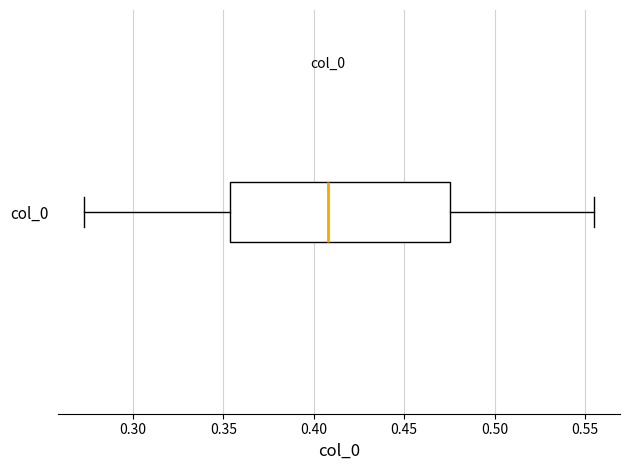

Where is the right edge of the box for col_0 on the x-axis? The values are not printed on the chart, so give them approximately, as read against the axis.

0.475